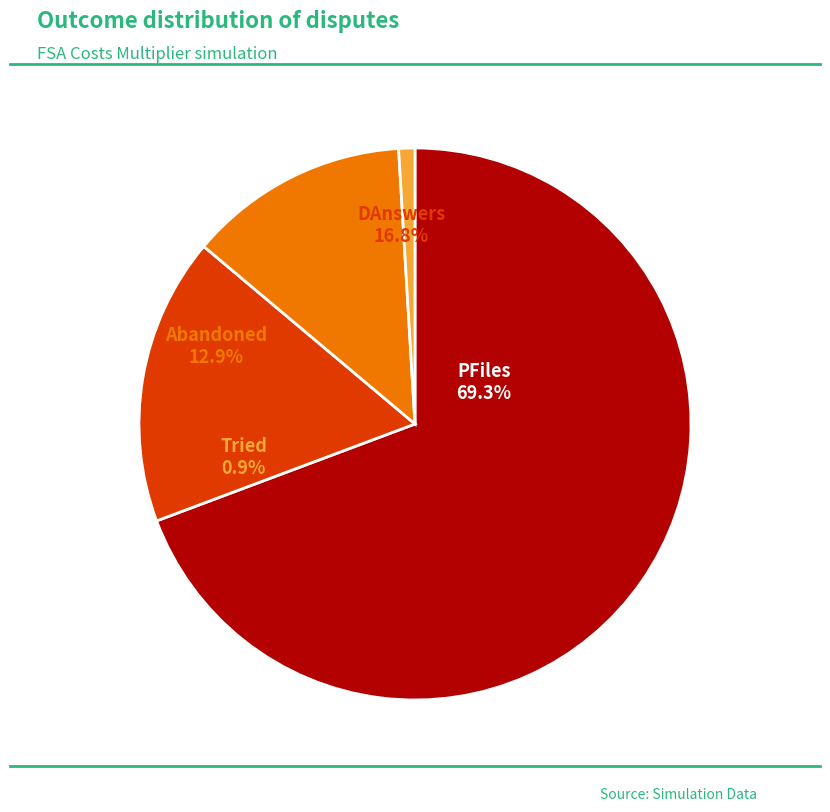

Which category has the smallest portion of the pie?

Tried